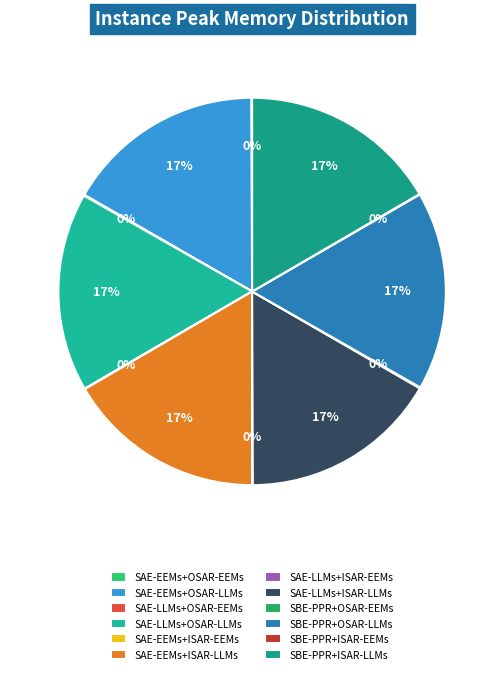

Is it true that SAE-EEMs+OSAR-EEMs is 9% of the pie?

False